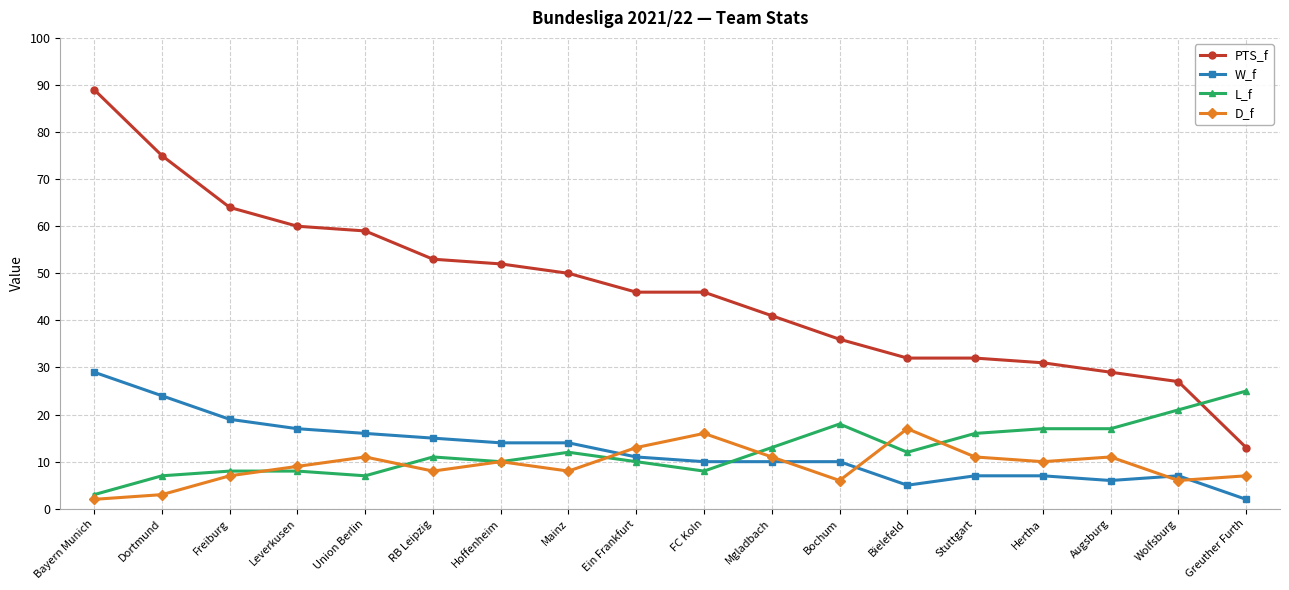

Which category has the lowest value in the PTS_f series?

Greuther Furth